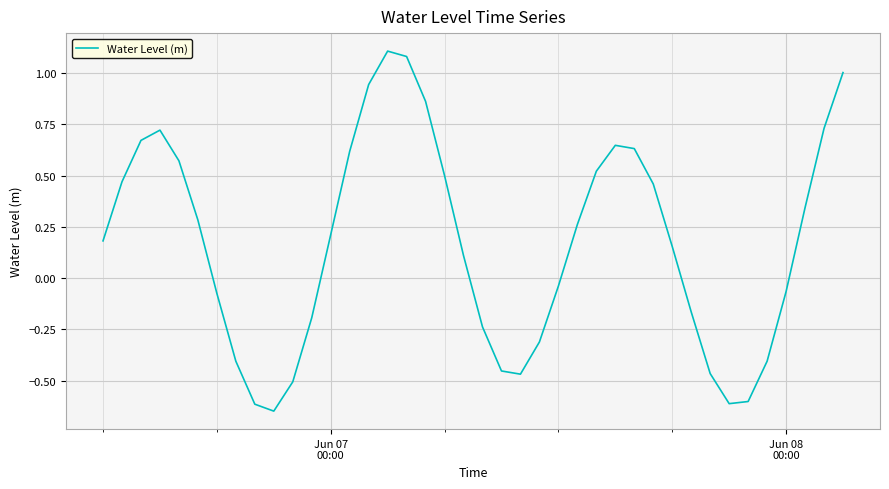

What is the maximum value shown in the chart?

1.1